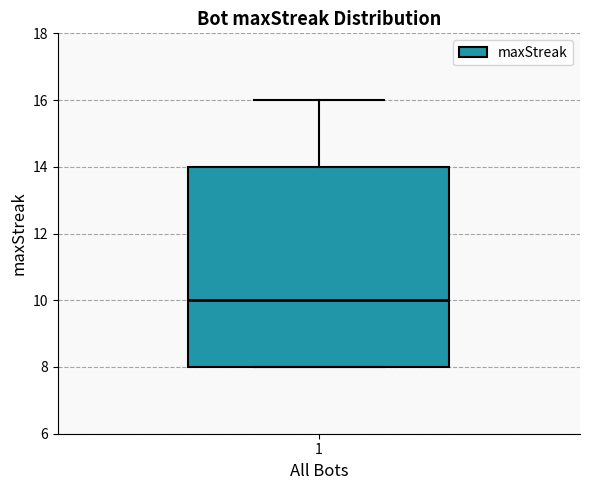

Where does the upper whisker of the box at x = 1 end on the y-axis? The values are not printed on the chart, so give them approximately, as read against the axis.

16